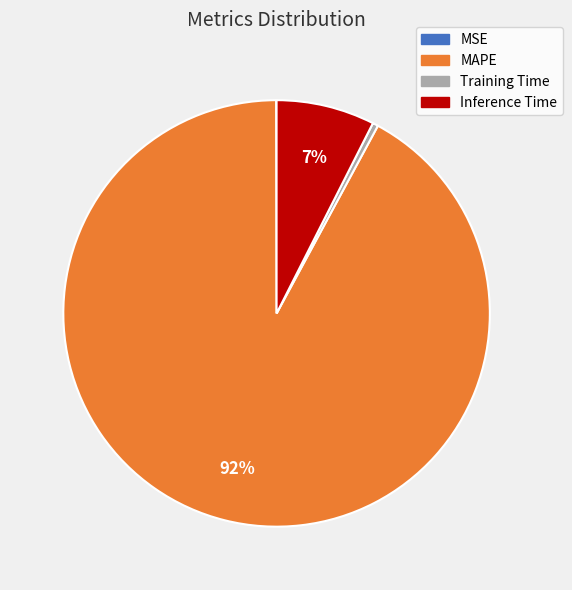

To the nearest percent, what is the average slice percentage?

25%